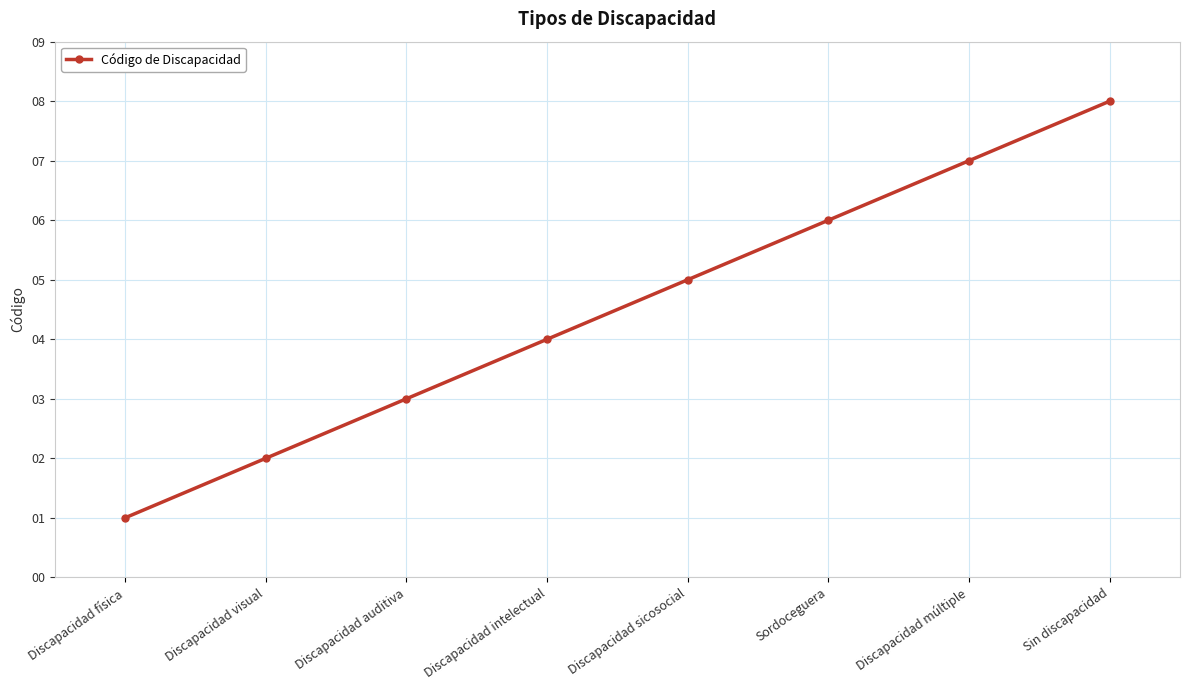

List the labels in order of value, smallest first.

Discapacidad física, Discapacidad visual, Discapacidad auditiva, Discapacidad intelectual, Discapacidad sicosocial, Sordoceguera, Discapacidad múltiple, Sin discapacidad